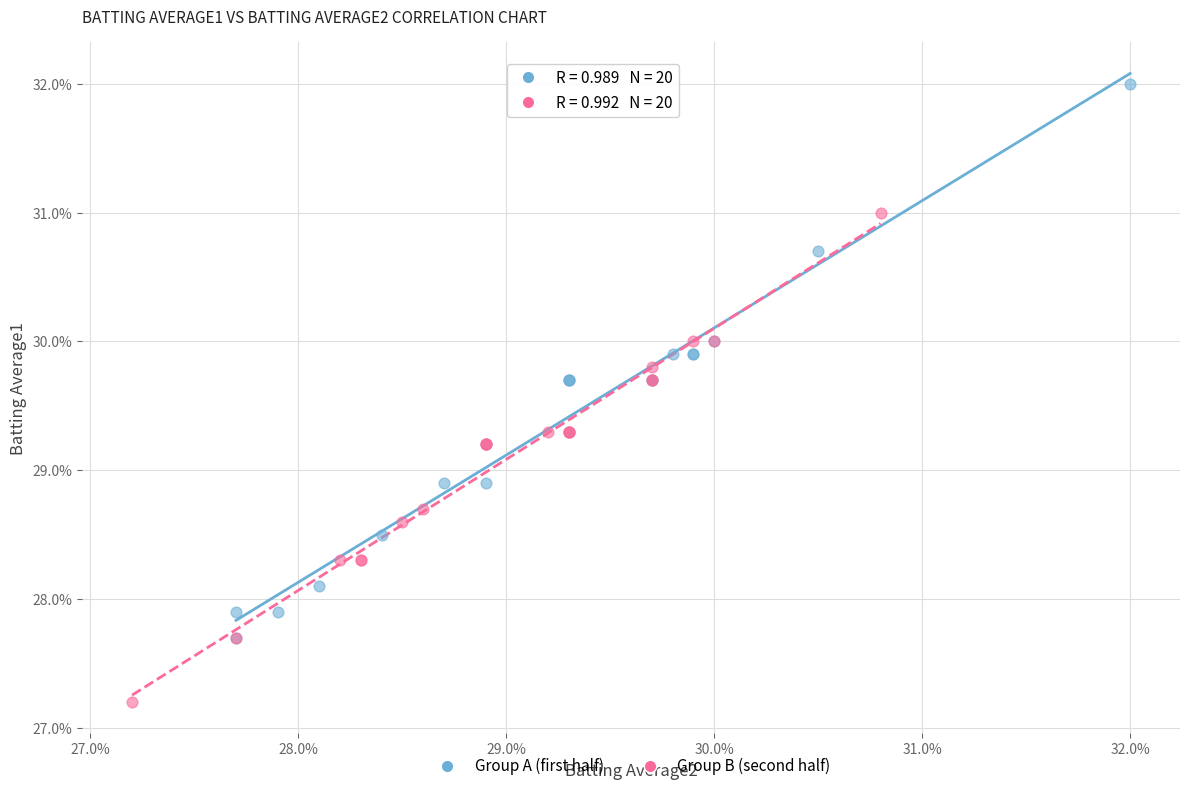

Which series contains the highest Y value?

Group A (first half)